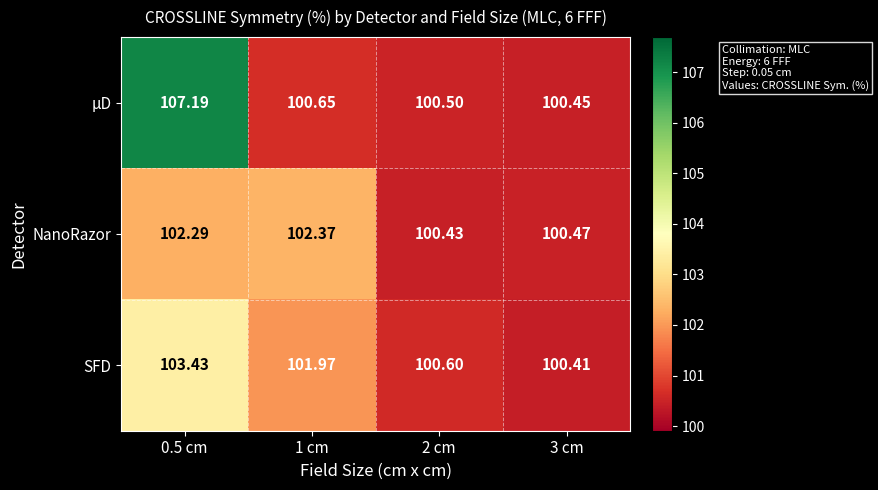

At how many categories does at least one series exceed 105?

1